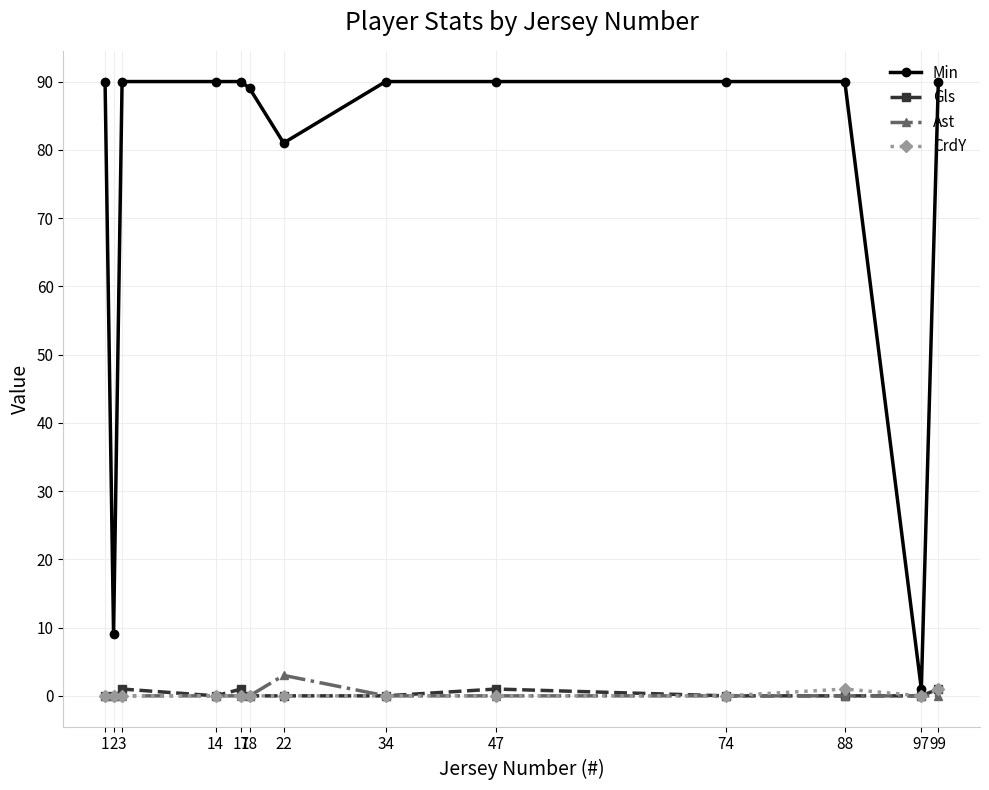

What is the approximate value of Gls at 99?

1